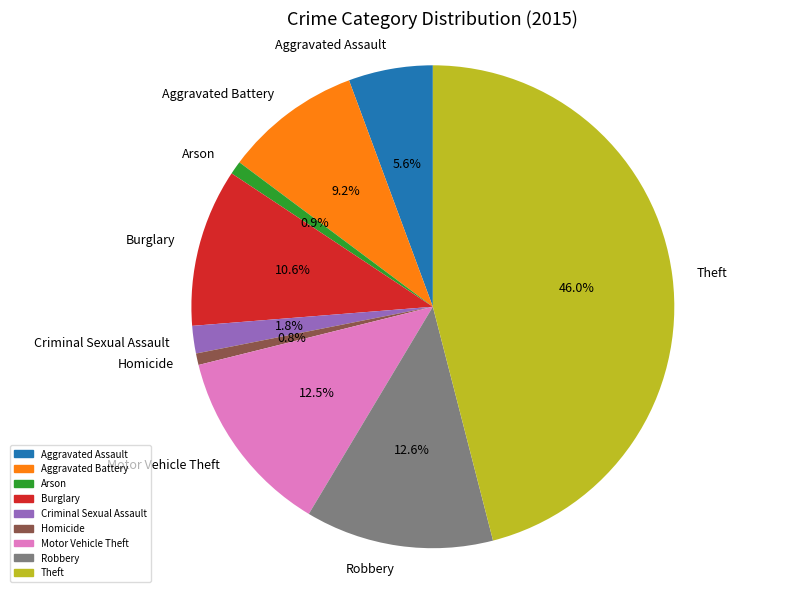

To the nearest percent, what is the difference between the Theft and Robbery slice percentages?

33%